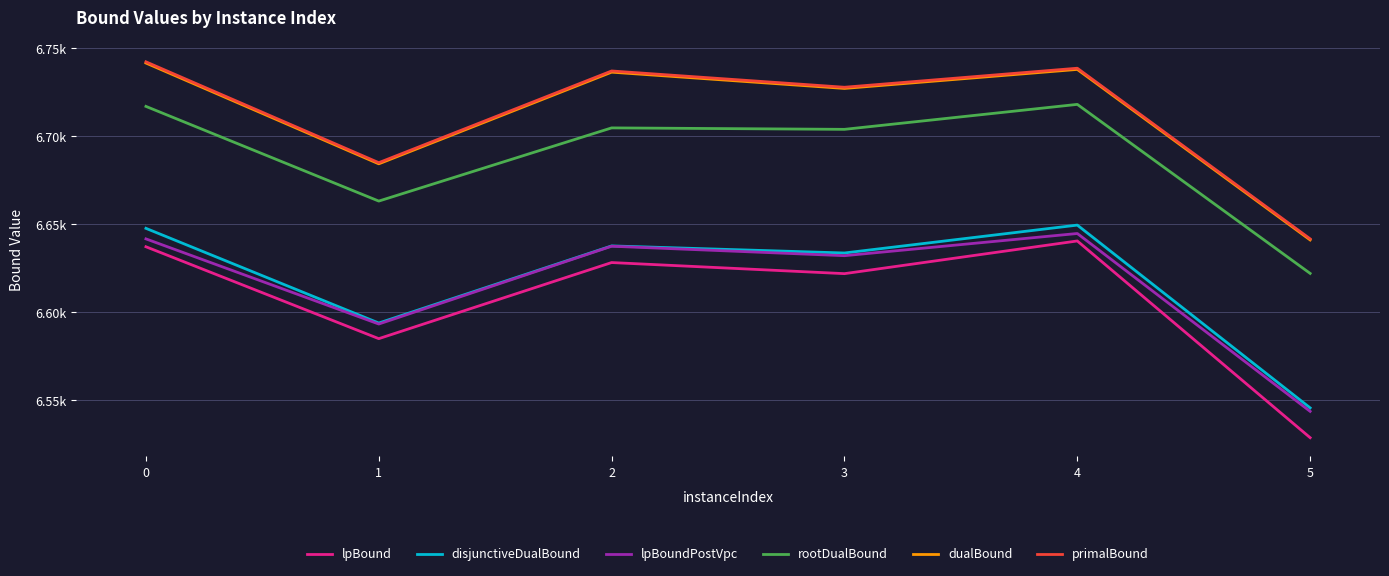

Is this an area chart (filled region under the line)?

No